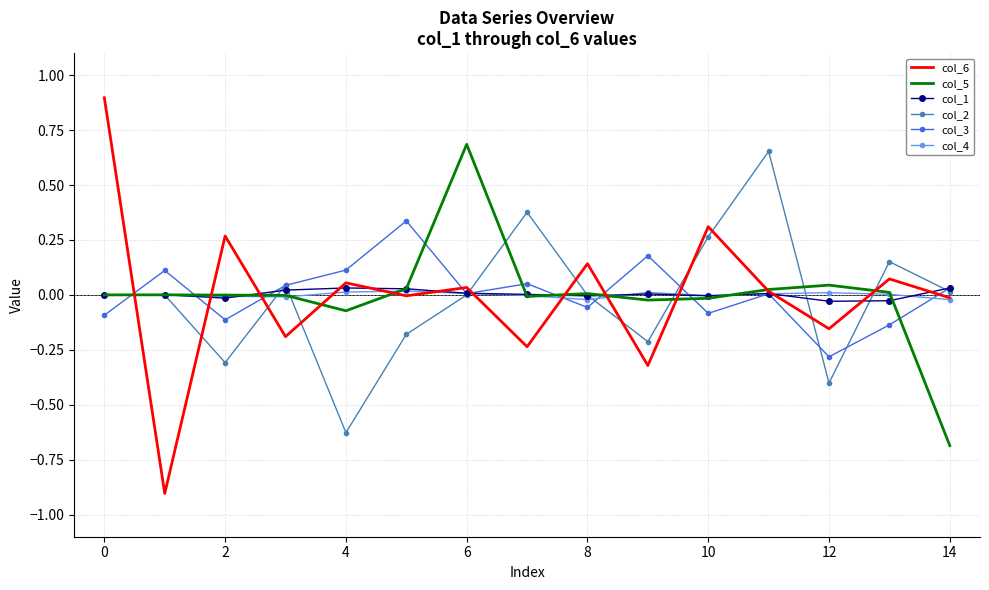

What is the greatest value displayed?

0.9